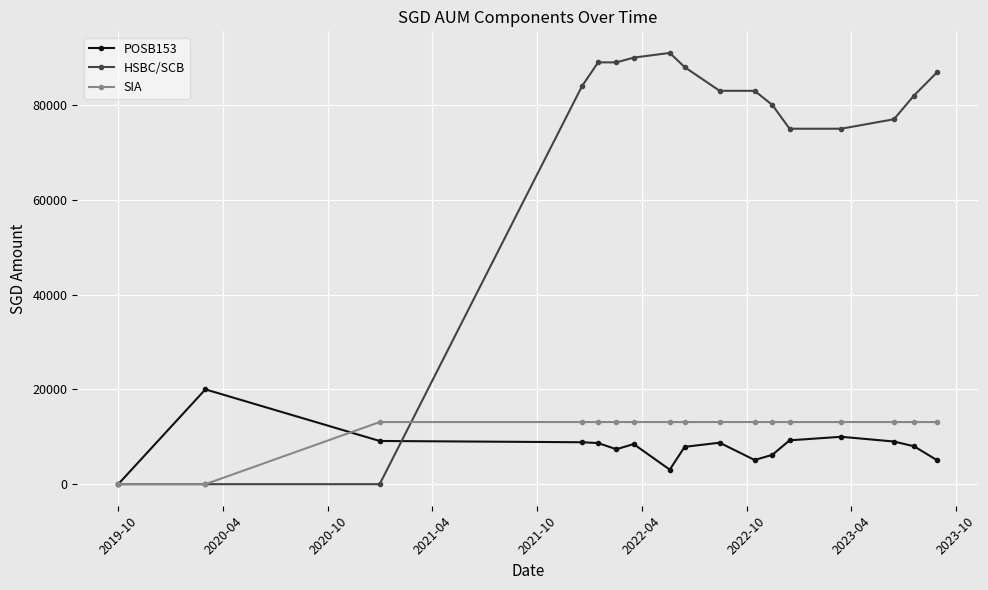

How many lines are shown in the chart?

3